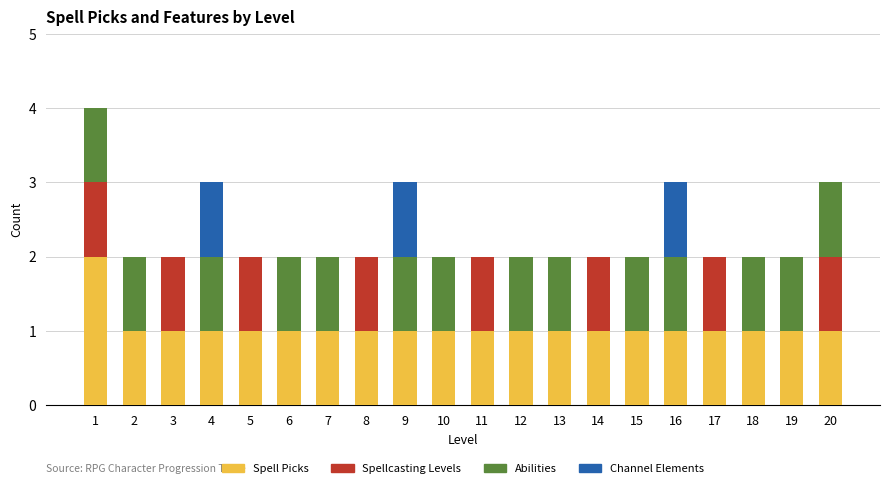

How many Channel Elements values are between 0 and 1?

20